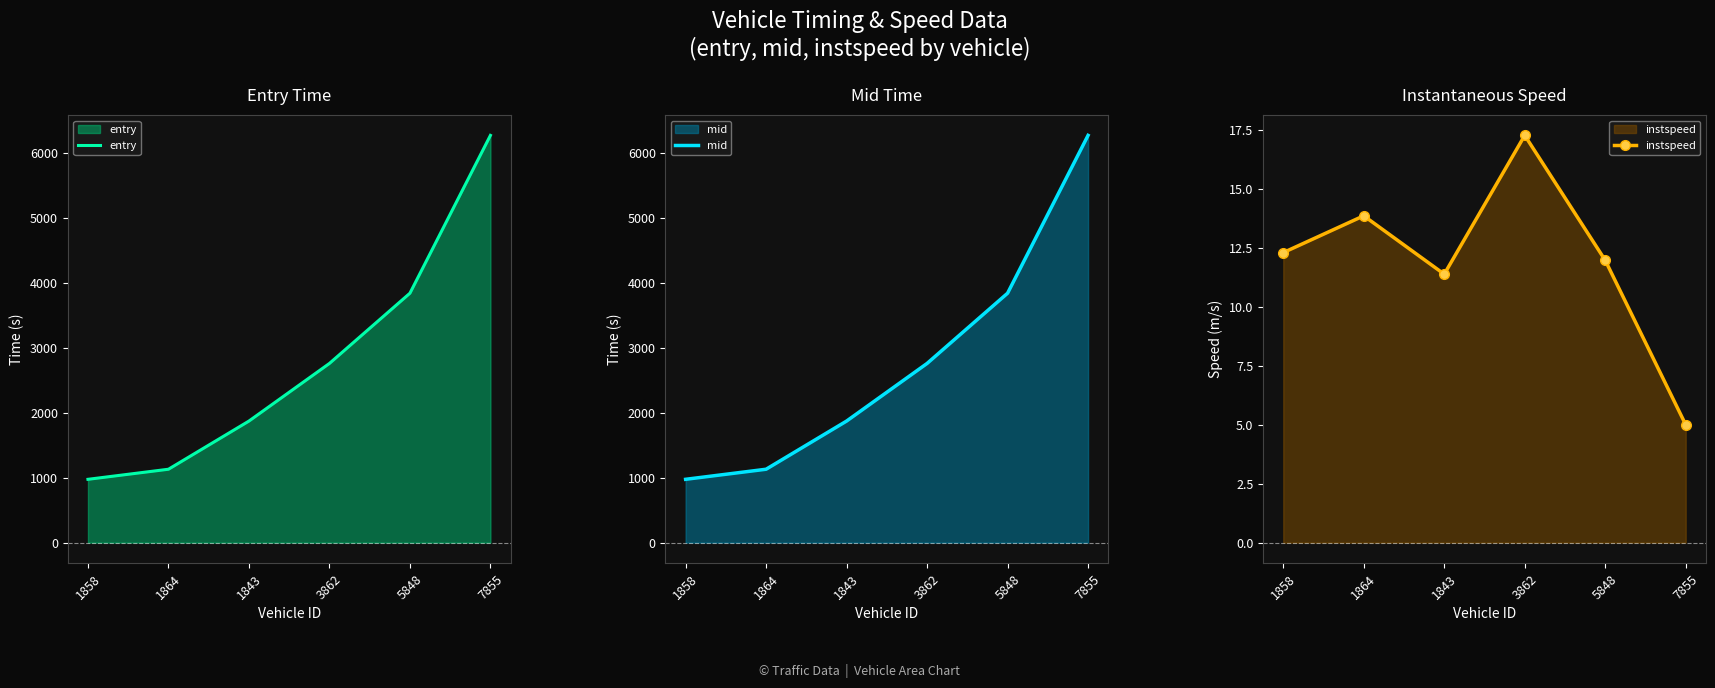

Reading right to left, extract all data points from this chart.

entry: 7855=6263.9	5848=3836.3	3862=2756.2	1843=1869.8	1864=1128.9	1858=973.9
mid: 7855=6264.1	5848=3836.5	3862=2756.4	1843=1870.0	1864=1129.1	1858=974.1
instspeed: 7855=5.0	5848=12.0	3862=17.3	1843=11.4	1864=13.9	1858=12.3